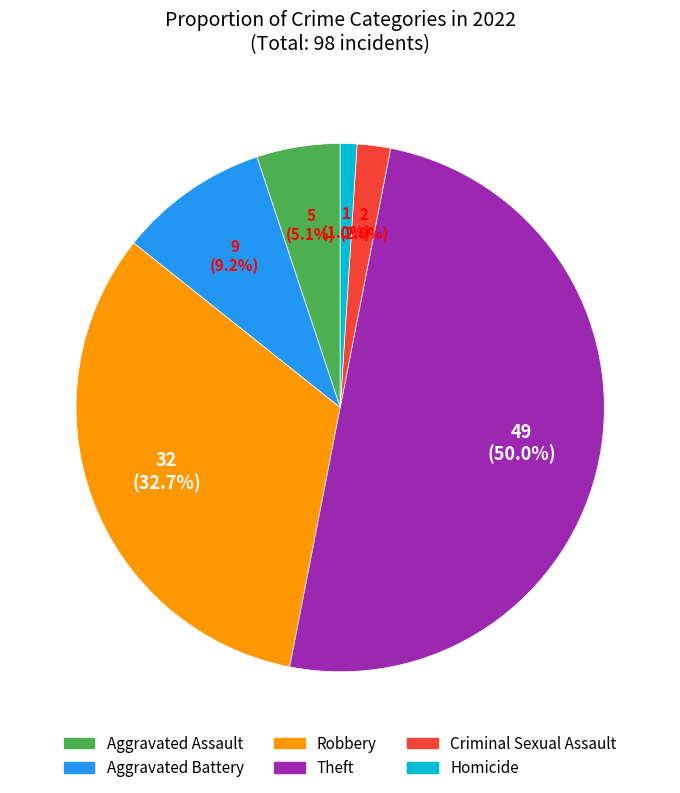

Is it true that Homicide is 11% of the pie?

False